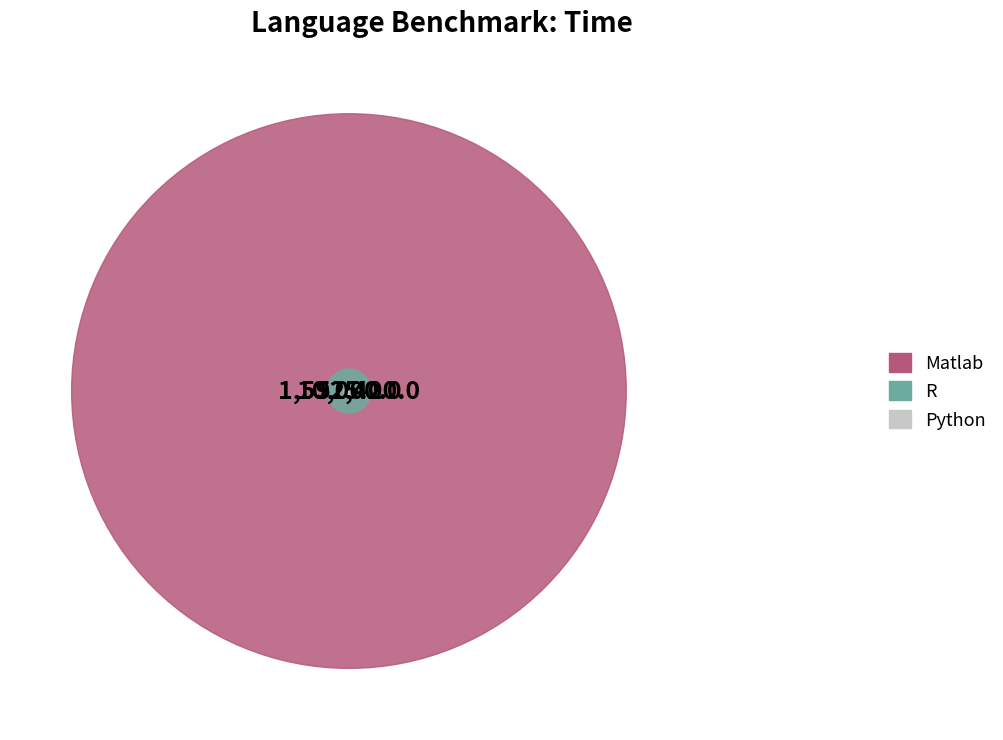

Count the number of slices in the pie.

3